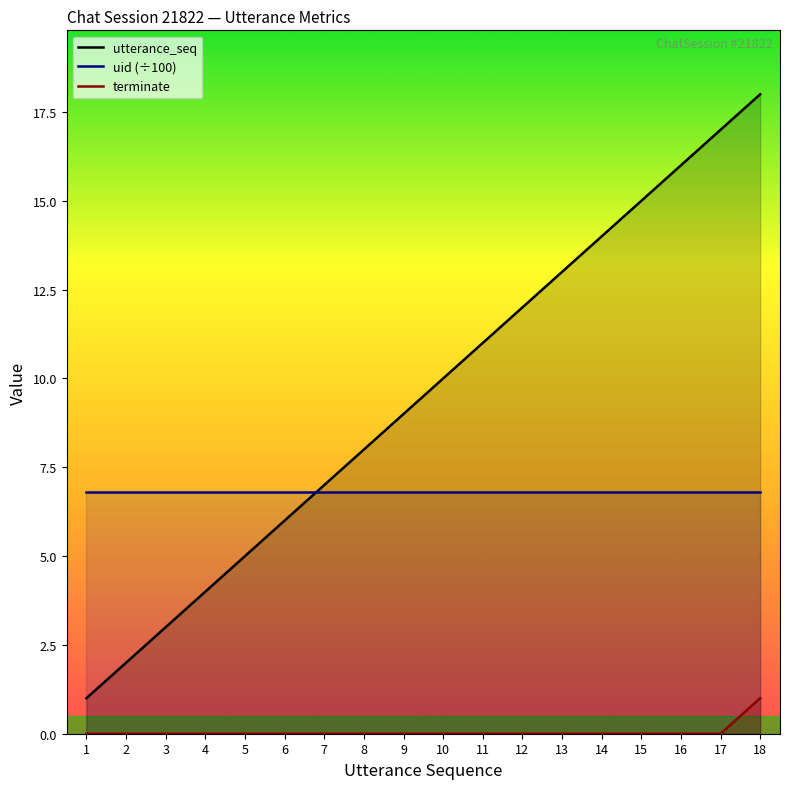

At how many categories does at least one series exceed 2?

18